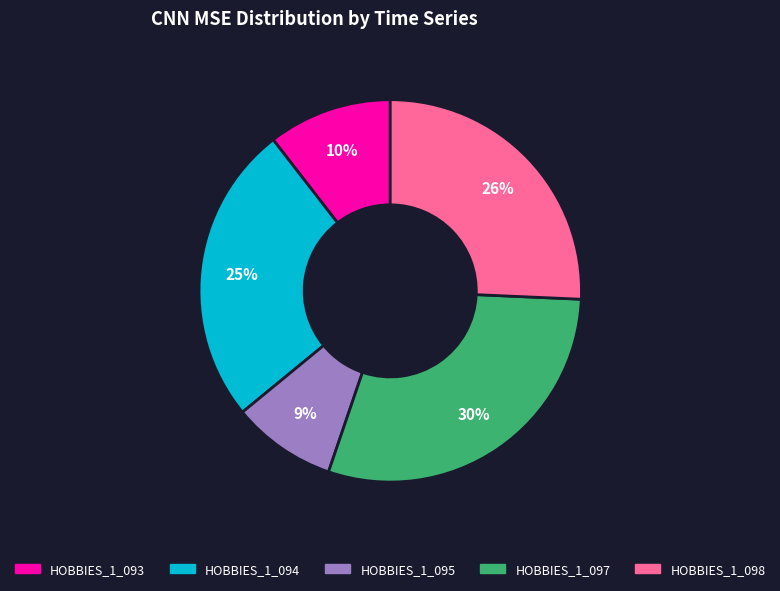

What percentage is the HOBBIES_1_093 slice, to the nearest percent?

10%